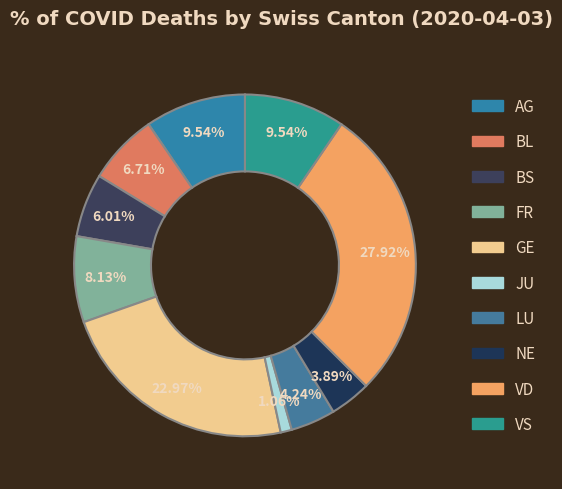

Which category has the smallest portion of the pie?

JU